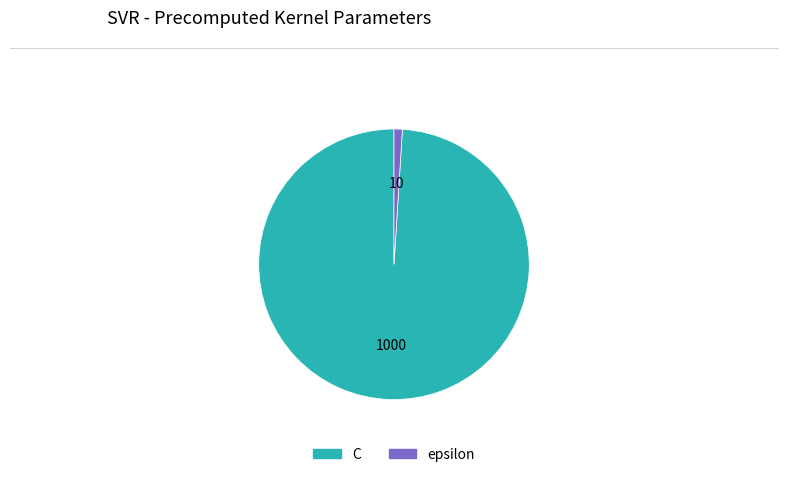

Do epsilon and C together represent more than half of the pie?

Yes